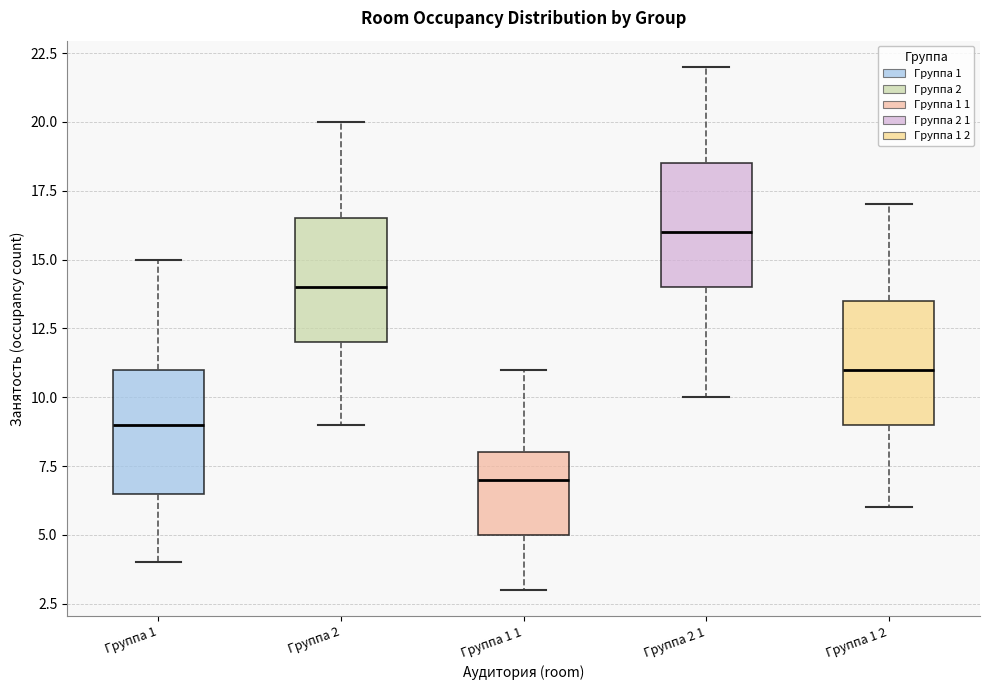

Which box's median line is the lowest?

Группа 1 1